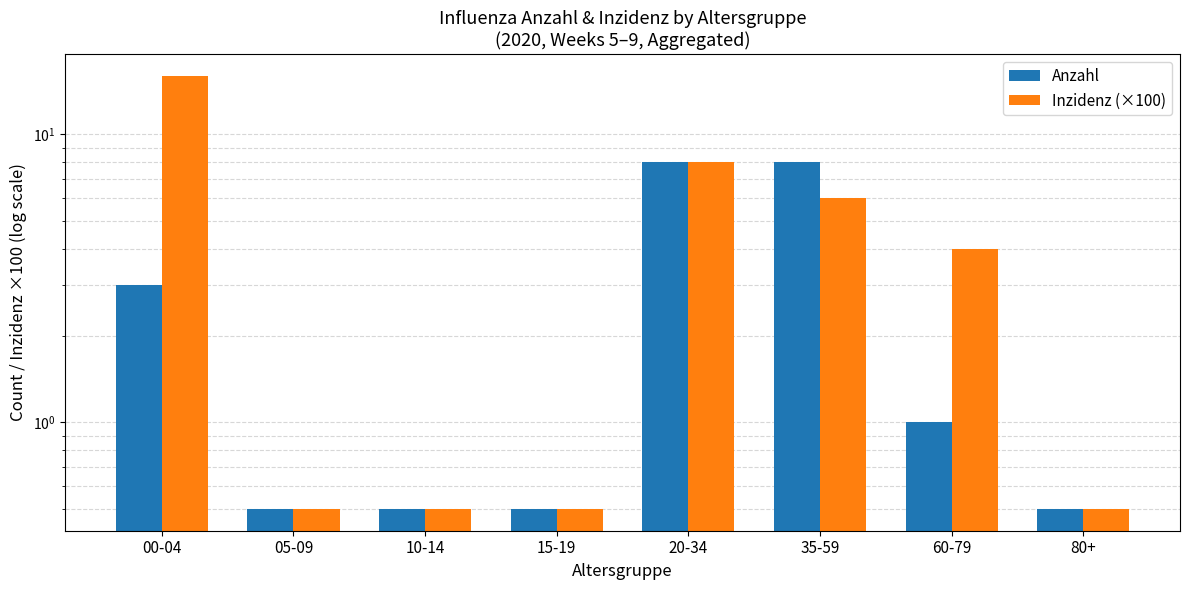

What is the average value of the Inzidenz (×100) series?

4.5